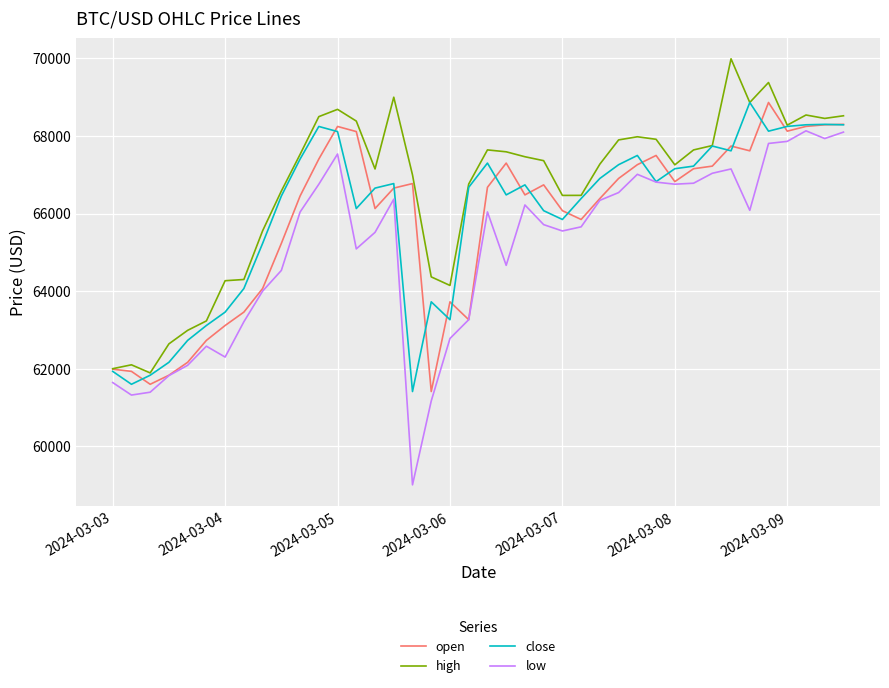

True or false: high and low cross at least once.

False